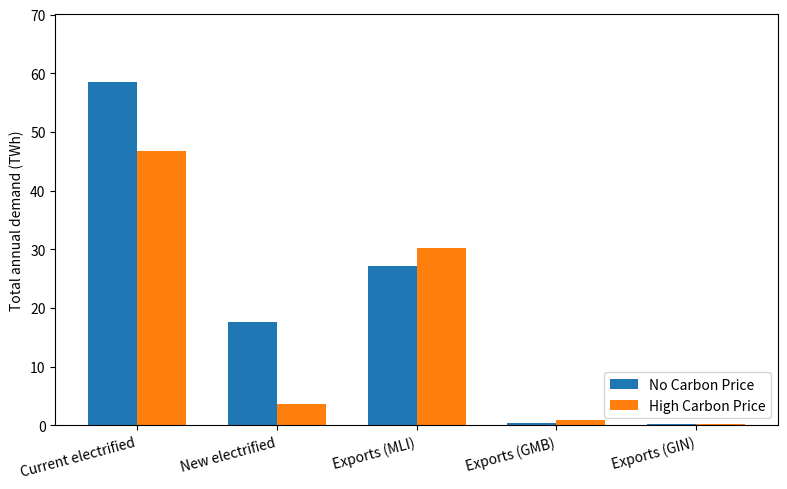

At which category is the sum across all series the highest?

Current electrified